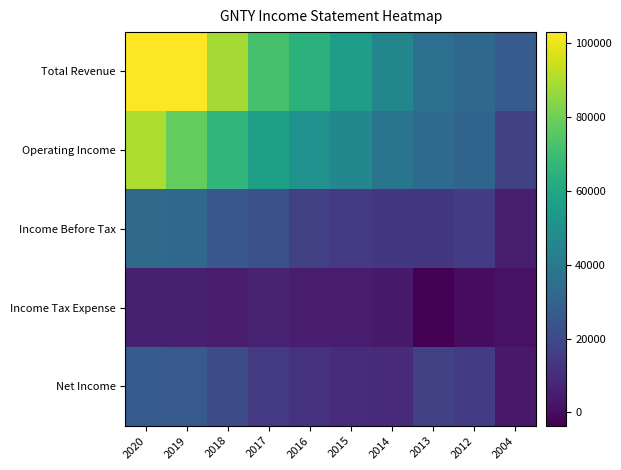

Which series has the largest range (max minus min)?

Total Revenue